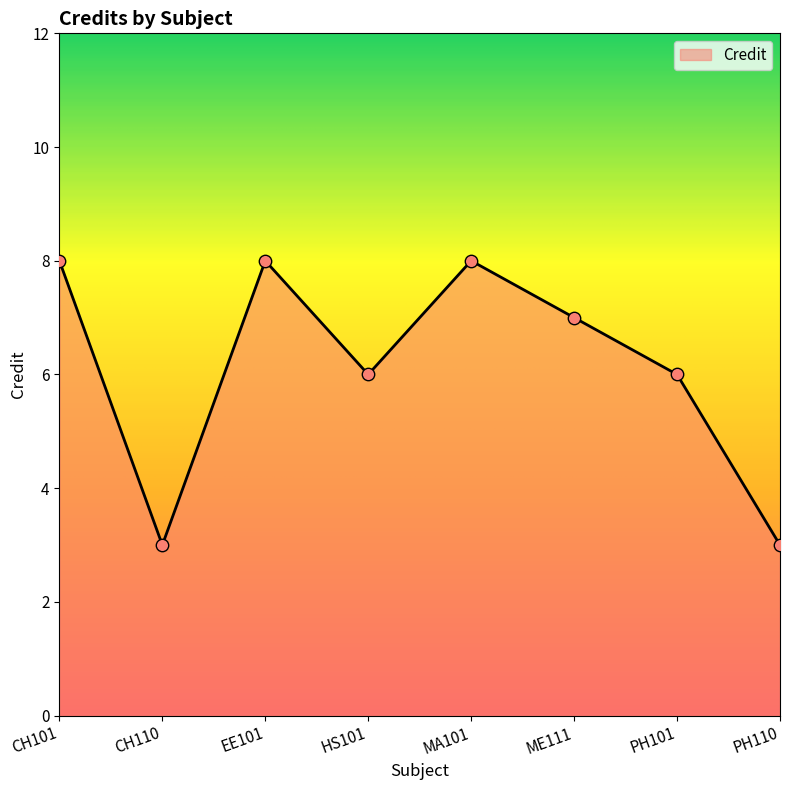

Between PH101 and MA101, which is larger?

MA101